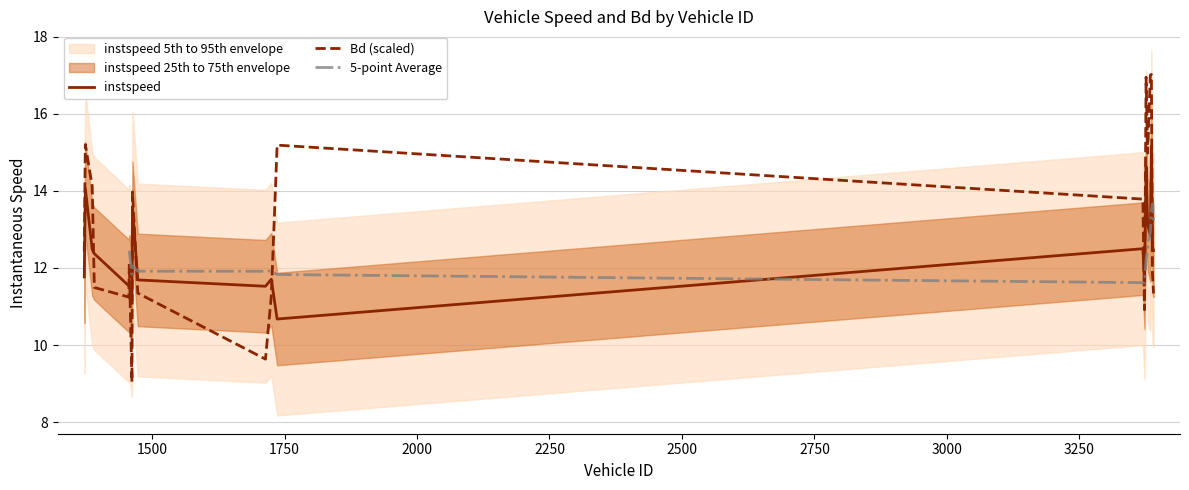

Count the number of categories in the chart.

20